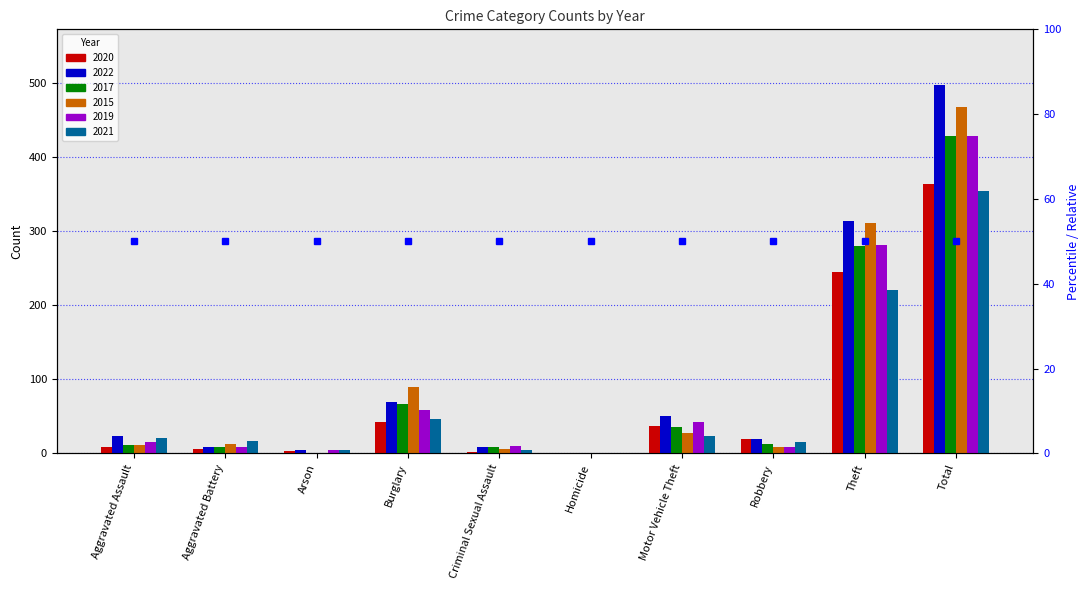

What is the value of the 2020 bar at the 10th from the left?

364